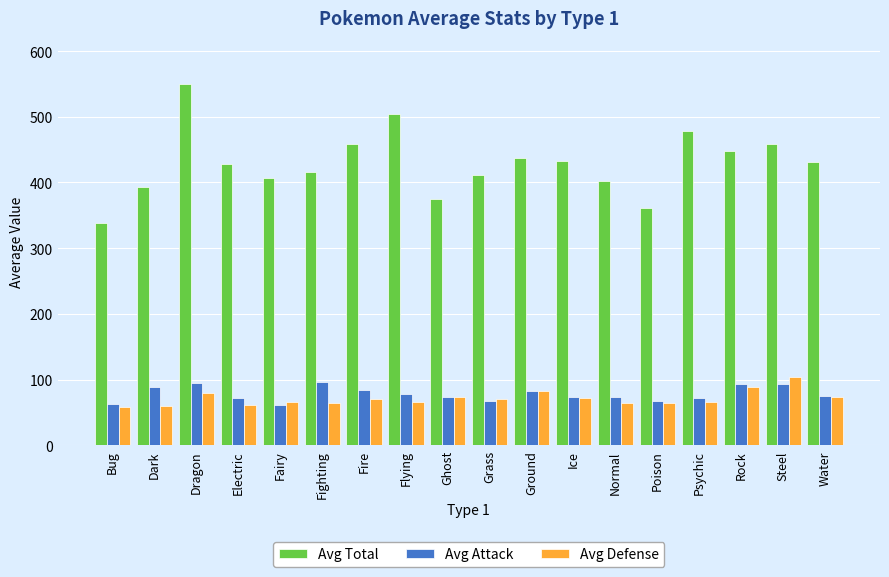

At which category does the chart reach its peak across all series?

Dragon